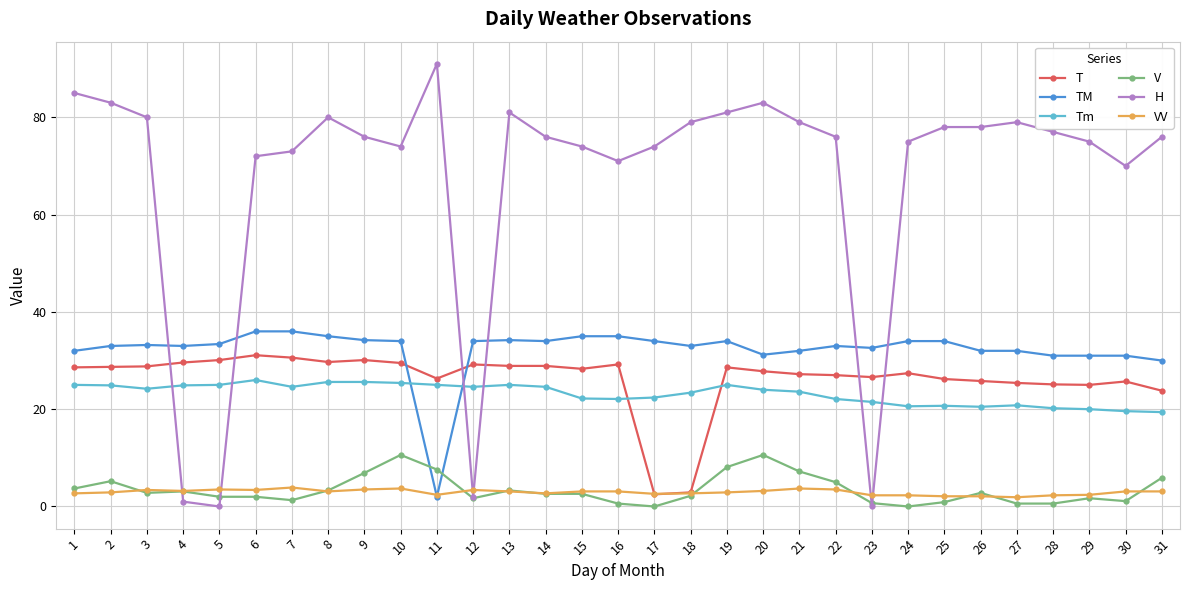

True or false: TM has more than 1 points higher than both neighbors.

True